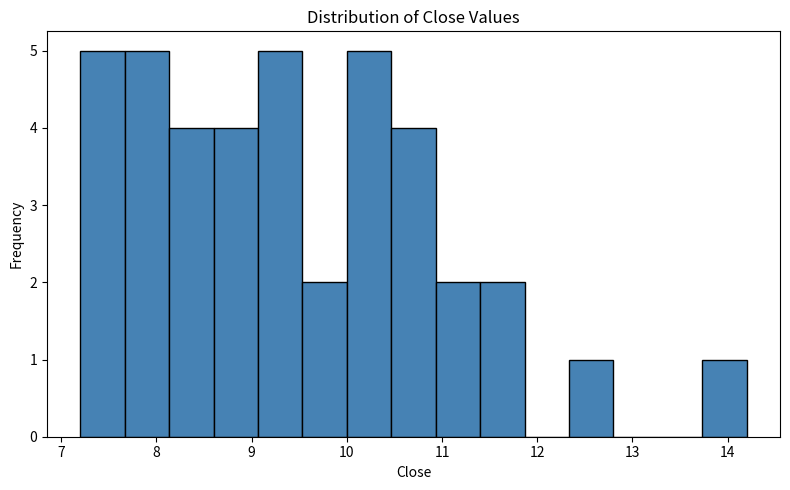

What is the height of the bar covering 11.4 to 11.9 on the x-axis? Neither the bar edges nor the heights are printed on the chart, so give them approximately, as read against the axes.

2